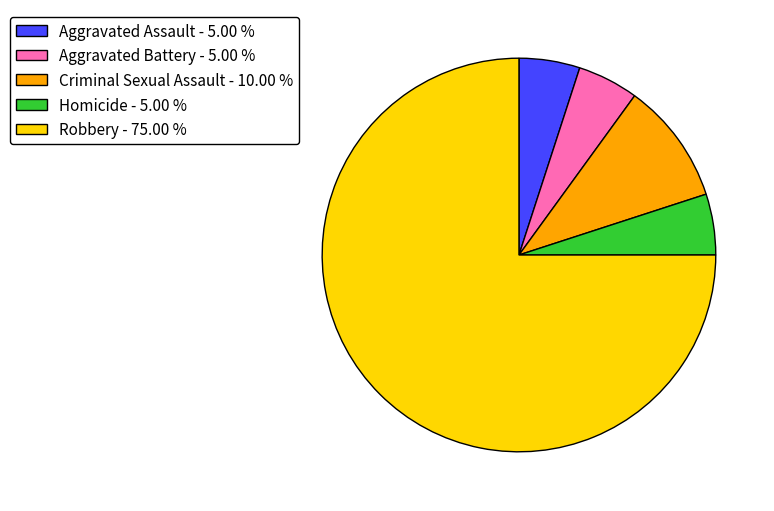

Approximately how many times larger is the value at Aggravated Assault - 5.00 % compared to Criminal Sexual Assault - 10.00 %?

0.5